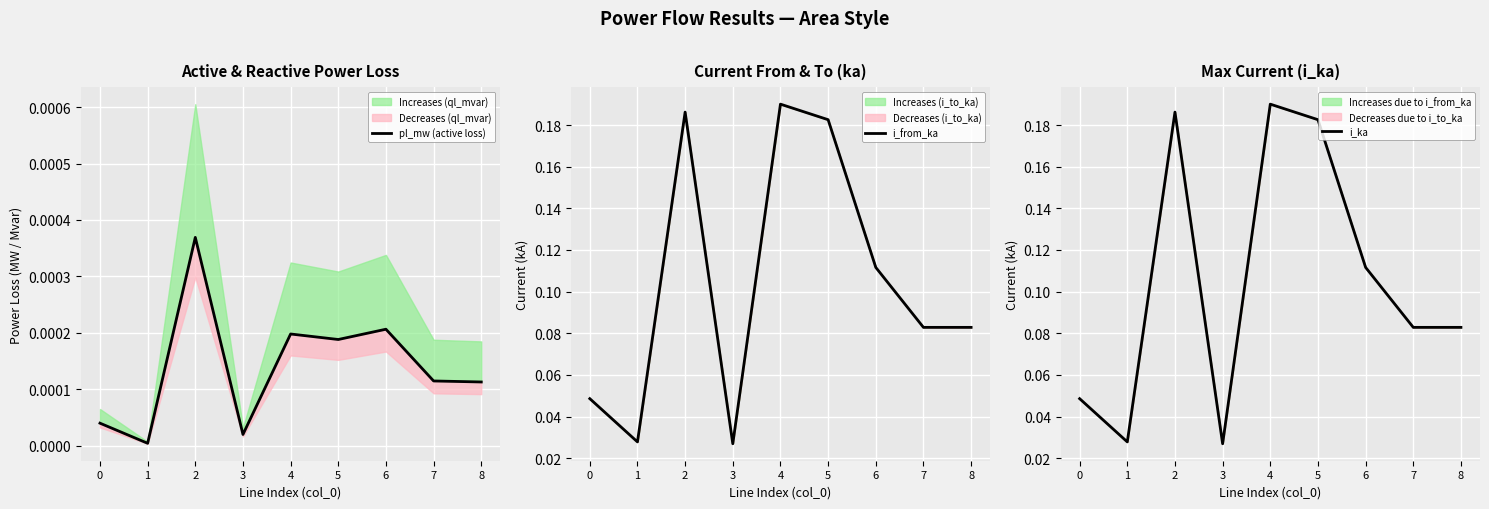

Count the i_ka values in the range 0 to 1.

9